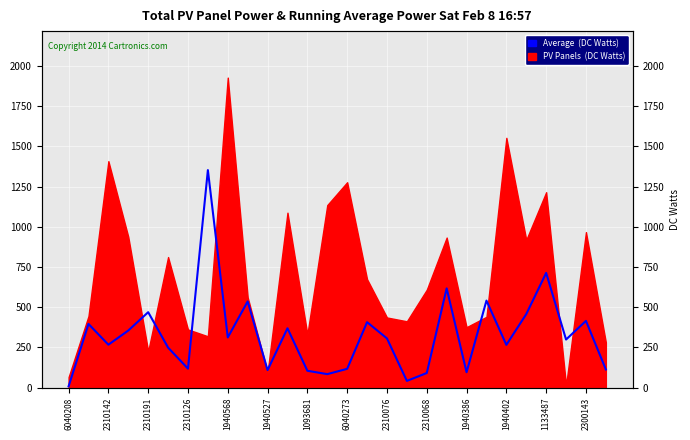

What is the label of the 1st point from the left?

6040208